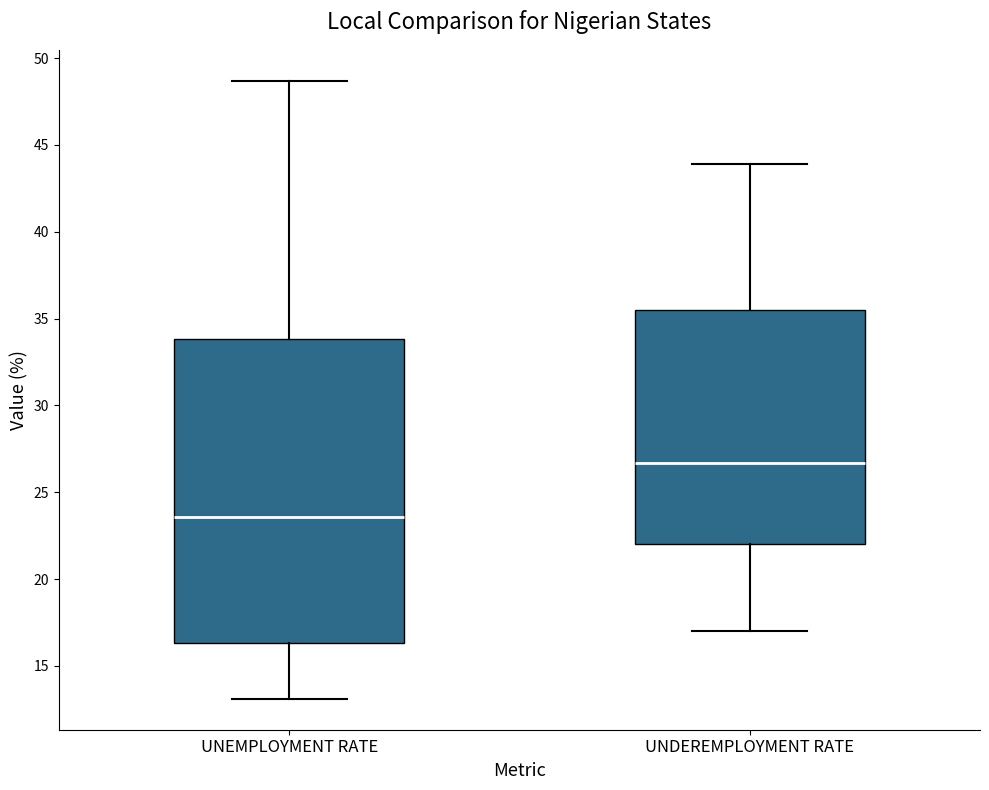

Where does the upper whisker of the box for UNDEREMPLOYMENT RATE end on the y-axis? The values are not printed on the chart, so give them approximately, as read against the axis.

44.0